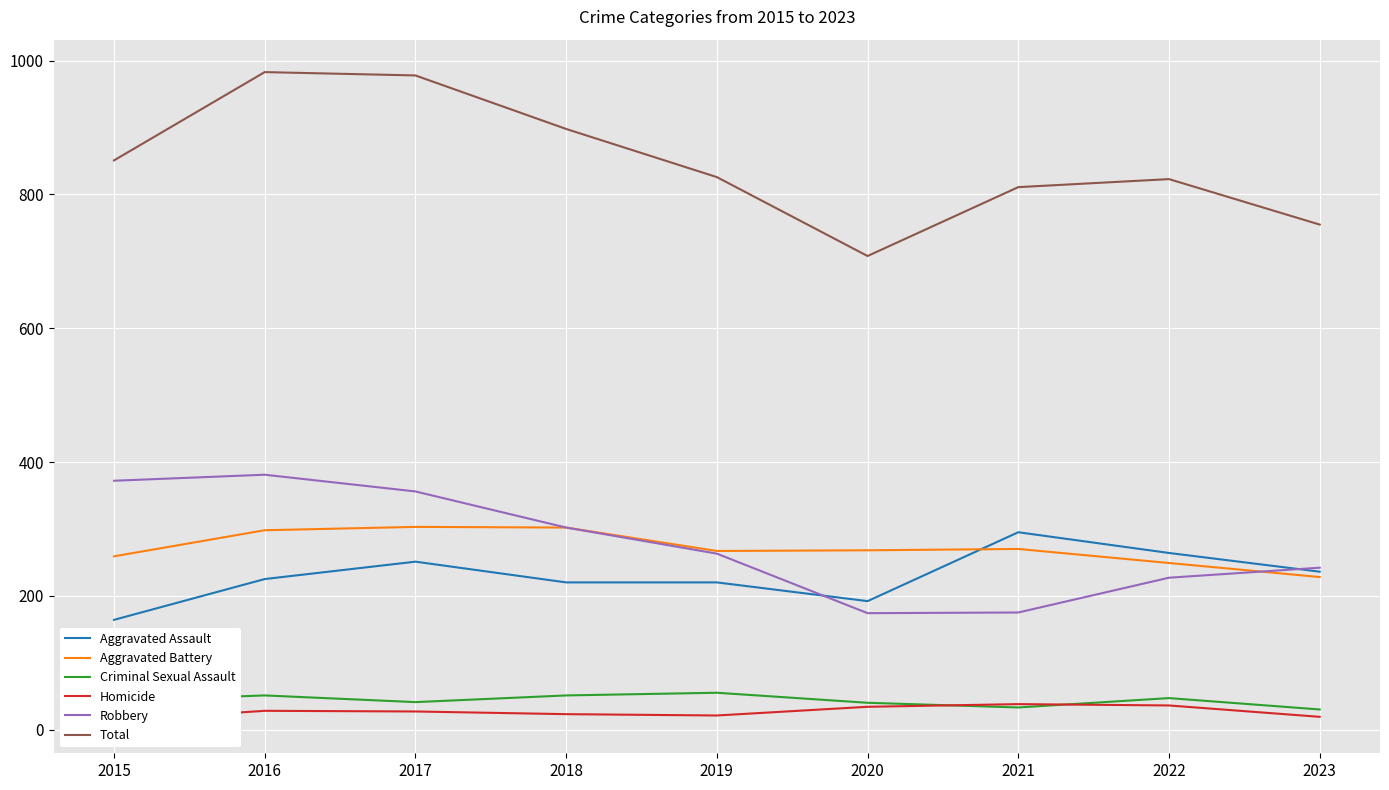

Which has a higher value, 2018 or 2020?

2018